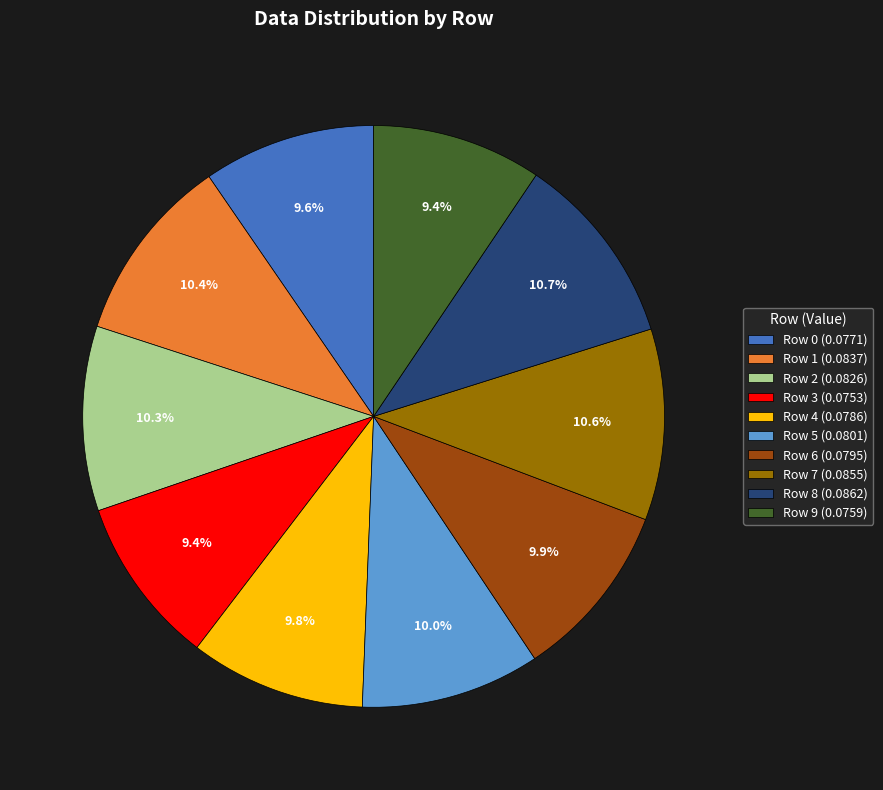

Is it true that Row 4 is 1% of the pie?

False